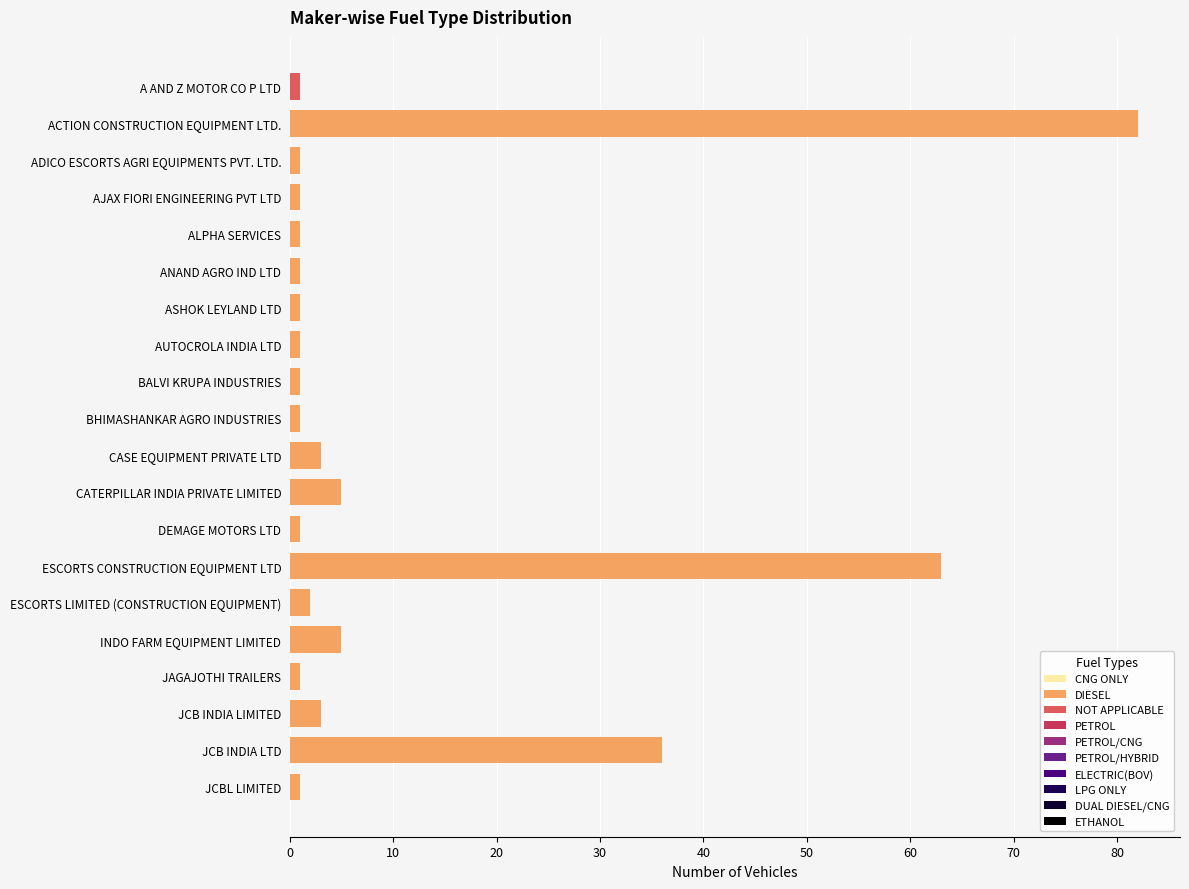

Count the number of data series in this chart.

2